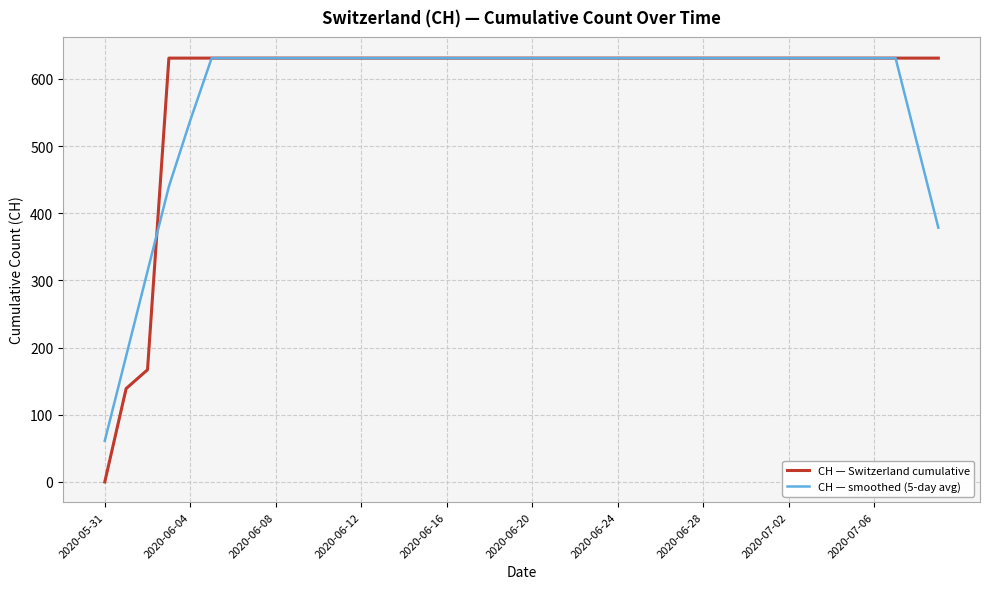

Which series has the largest range (max minus min)?

CH — Switzerland cumulative